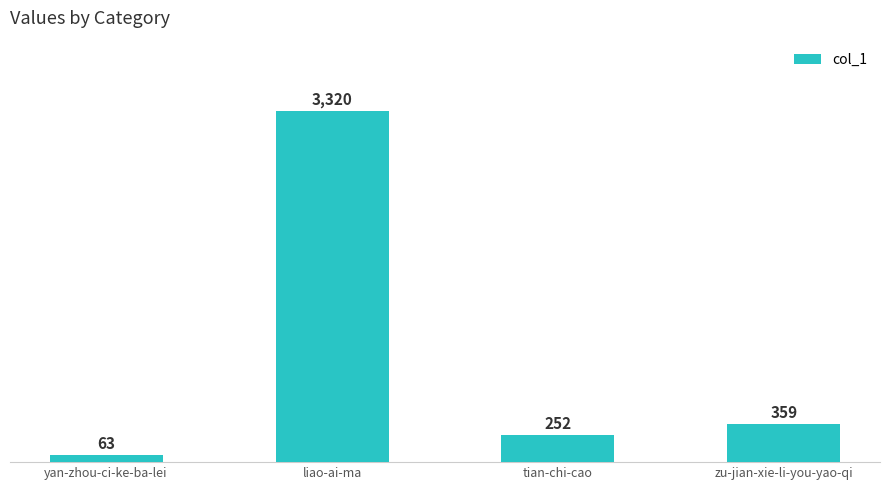

At which category does the chart reach its peak across all series?

liao-ai-ma